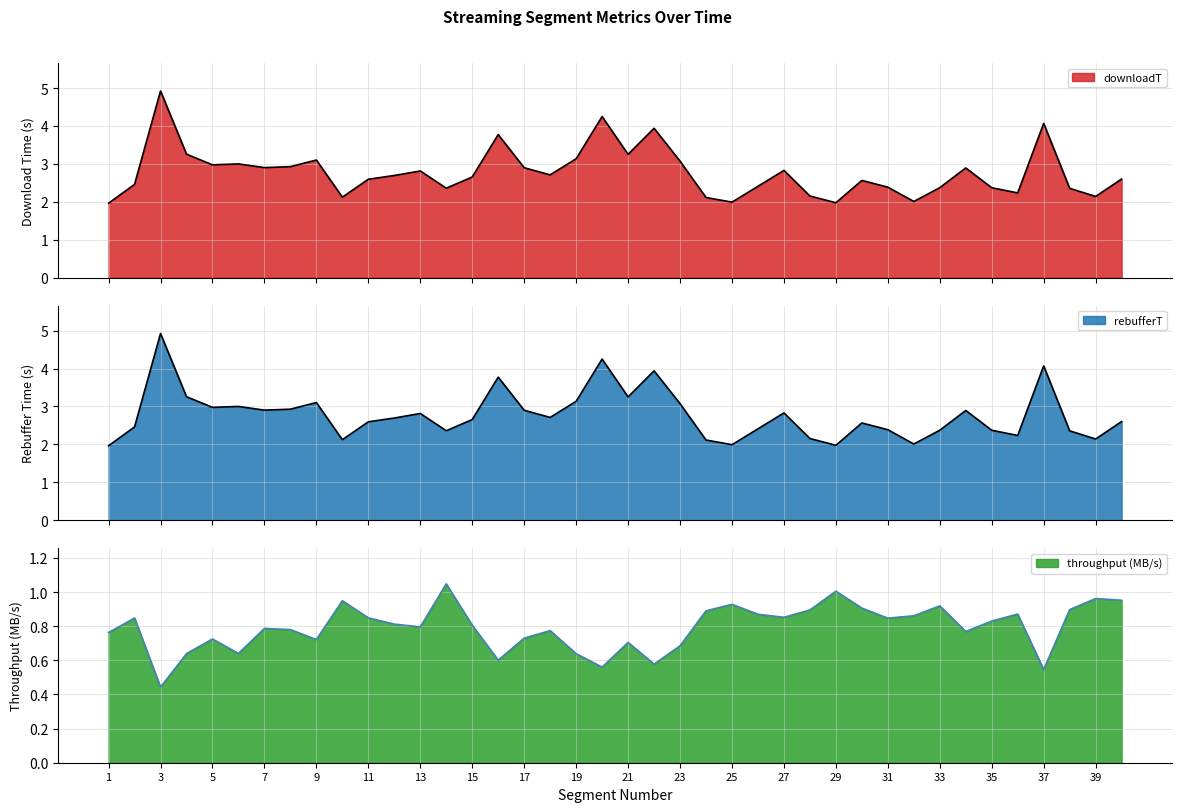

What is the difference between the second highest and minimum values in the downloadT series?

2.3